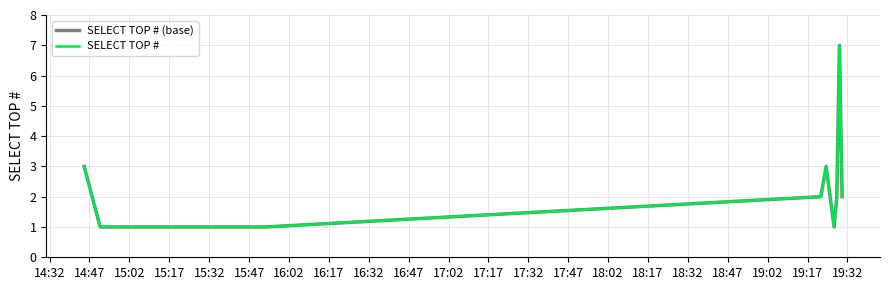

Does the chart display data point markers on the line(s)?

No